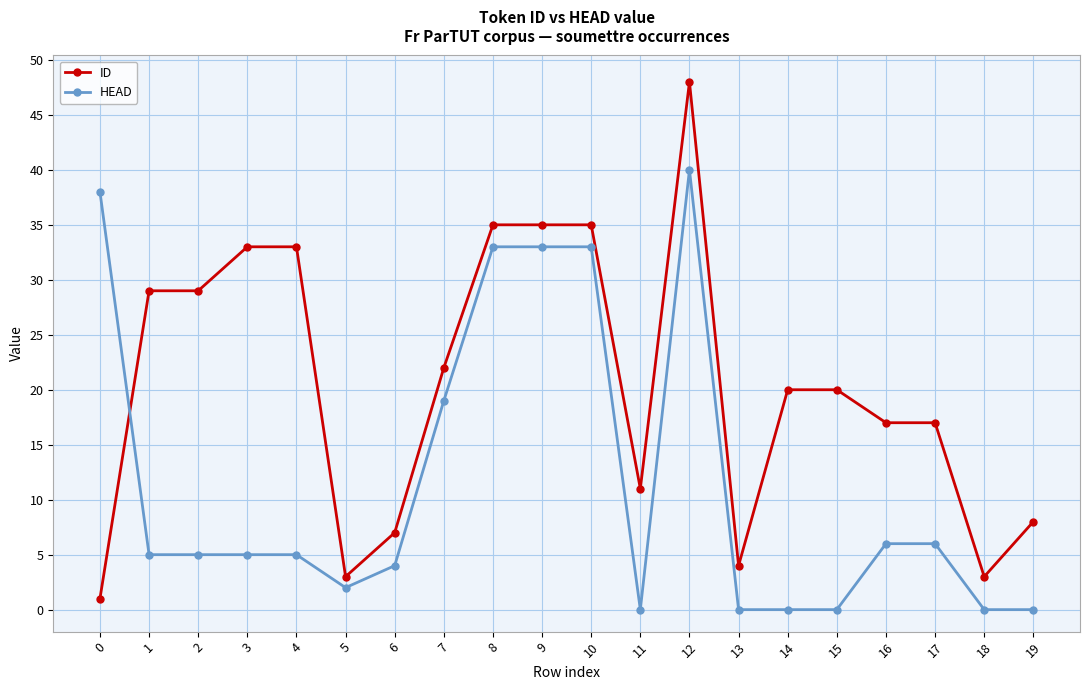

The value of ID at 17 is 25. True or false?

False